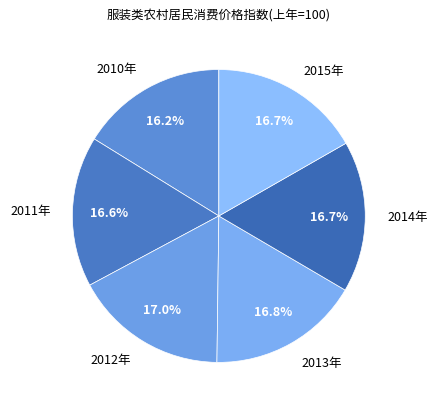

Approximately how many times larger is the value at 2014年 compared to 2012年?

1.0